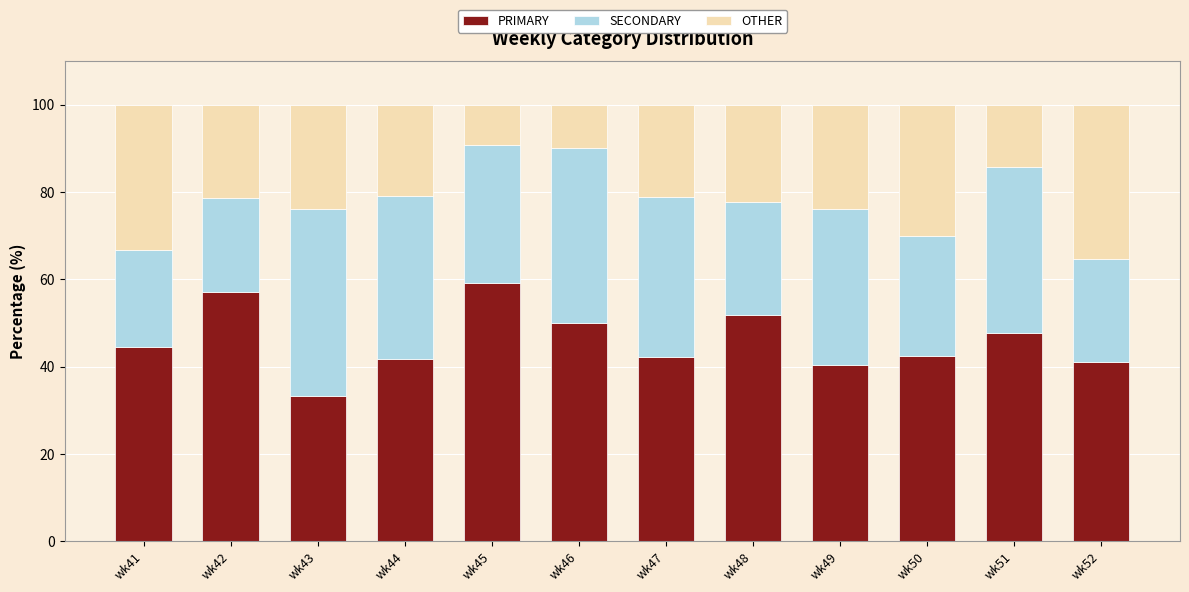

What is the sum of the PRIMARY values at wk43 and wk44?

75.0